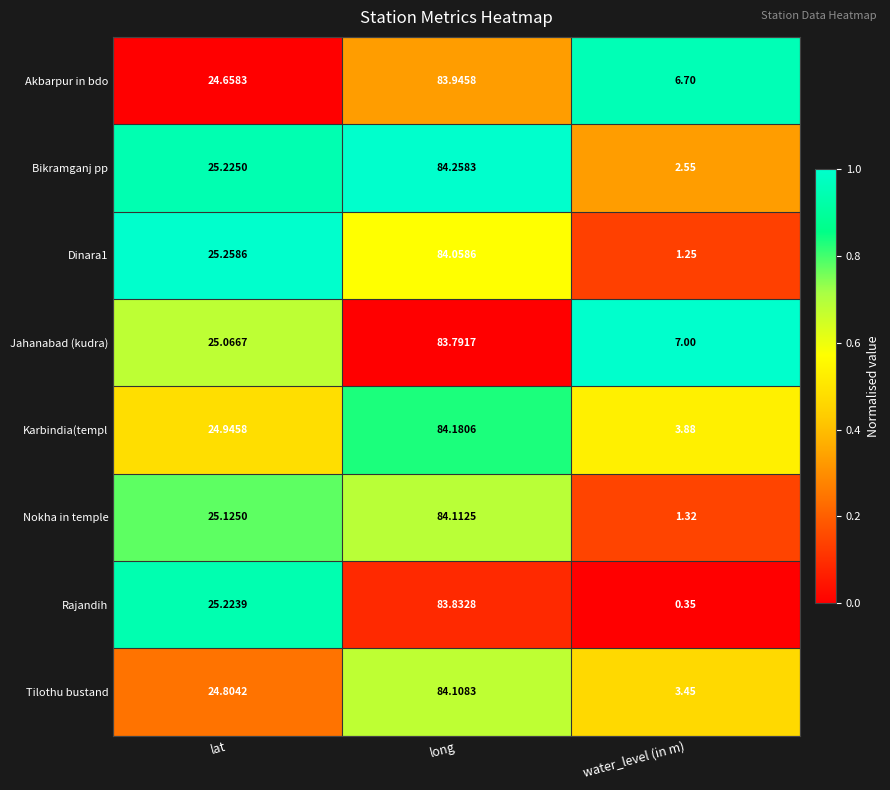

Which series has the largest range (max minus min)?

Rajandih